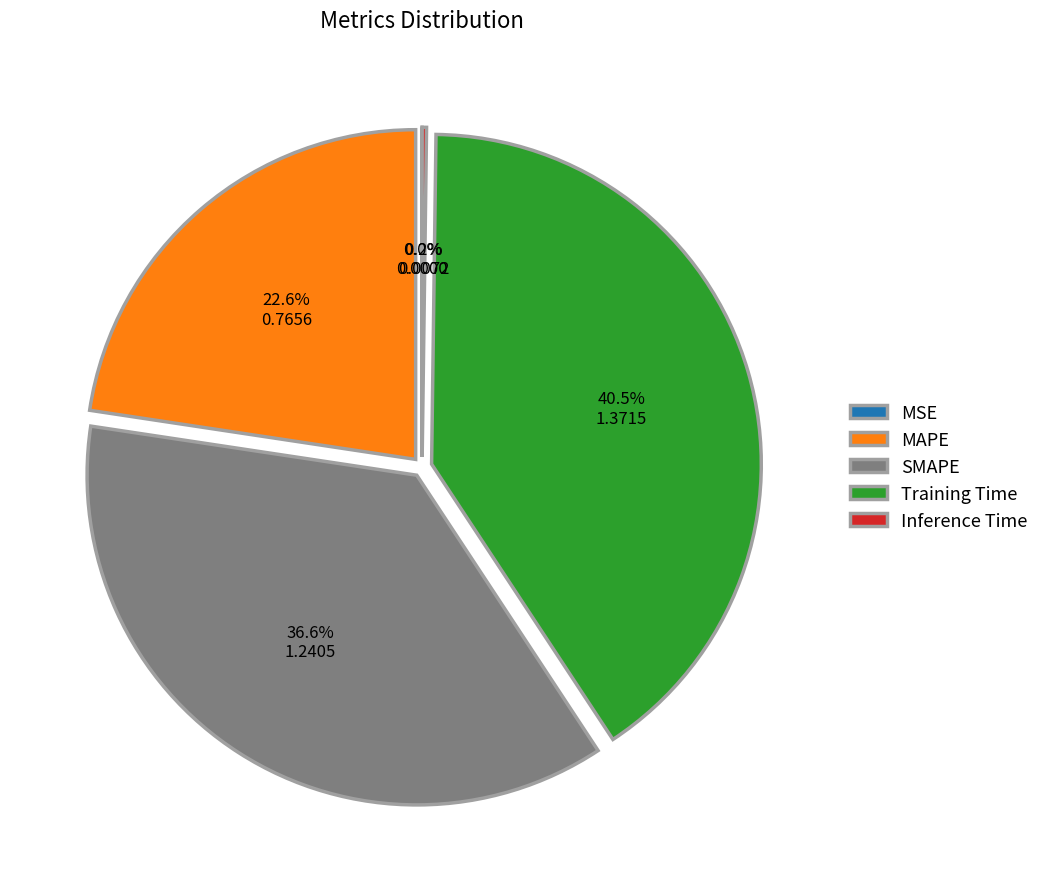

Which category has the biggest portion of the pie?

Training Time